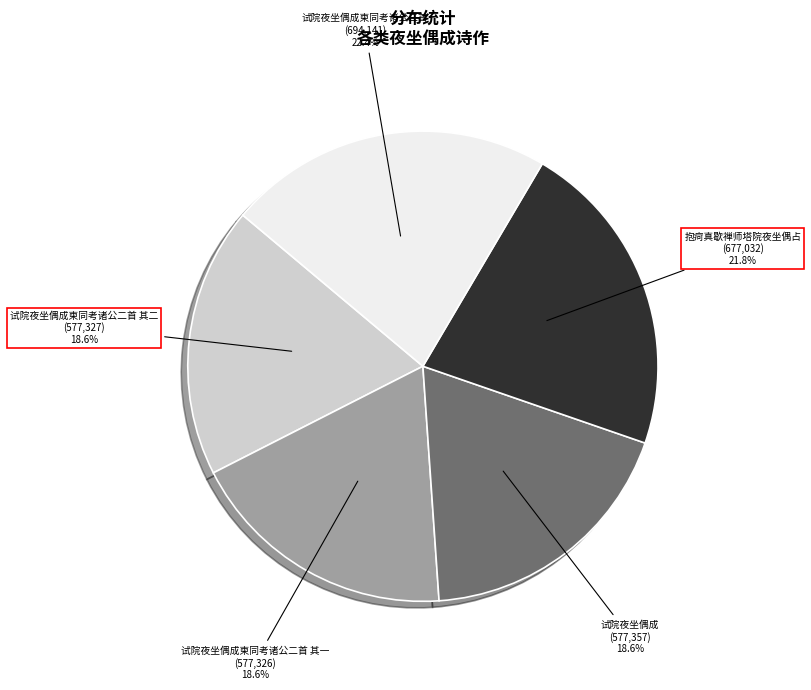

What percentage is the 试院夜坐偶成 slice, to the nearest percent?

19%